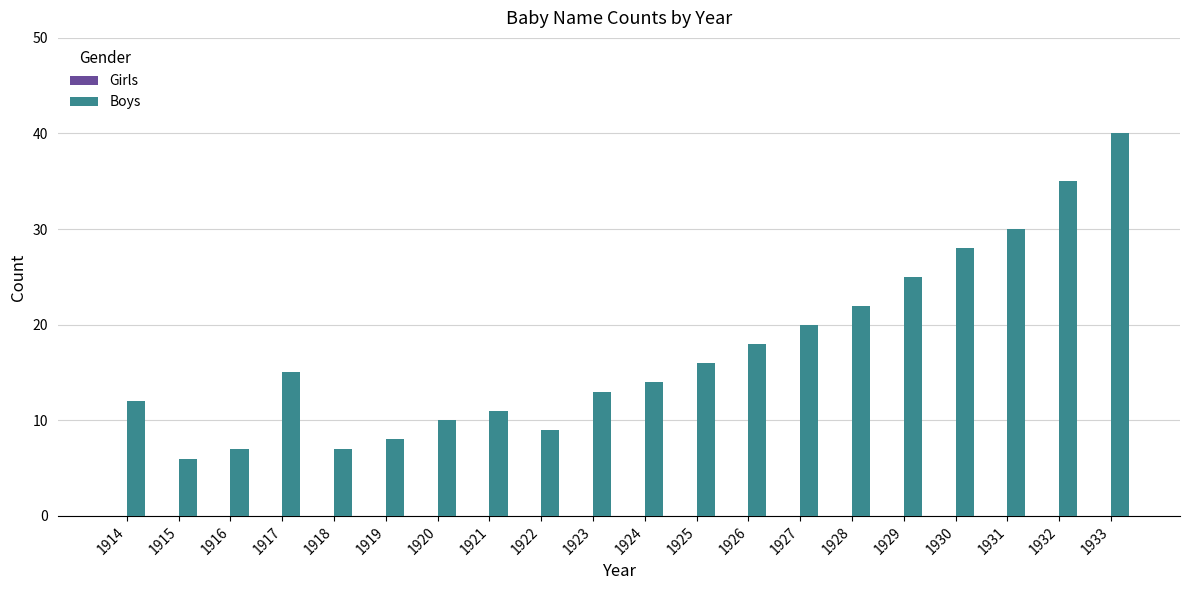

What is the value of the 1st bar from the left?

12